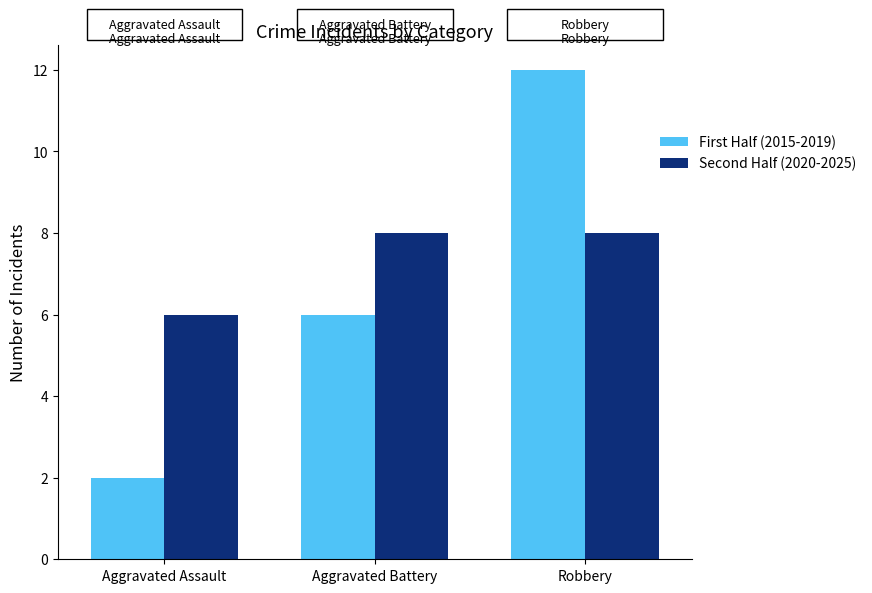

What is the value of the Second Half (2020-2025) bar at the 2nd from the left?

8